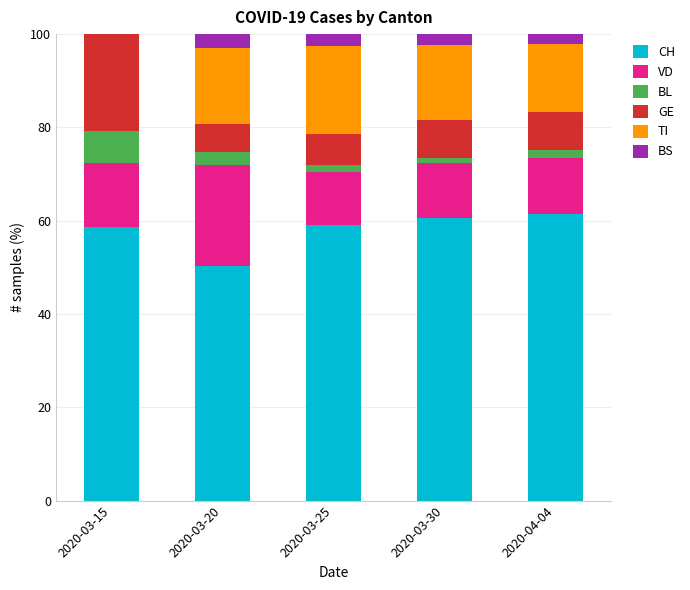

The value of CH at 2020-03-15 is 58.6. True or false?

True